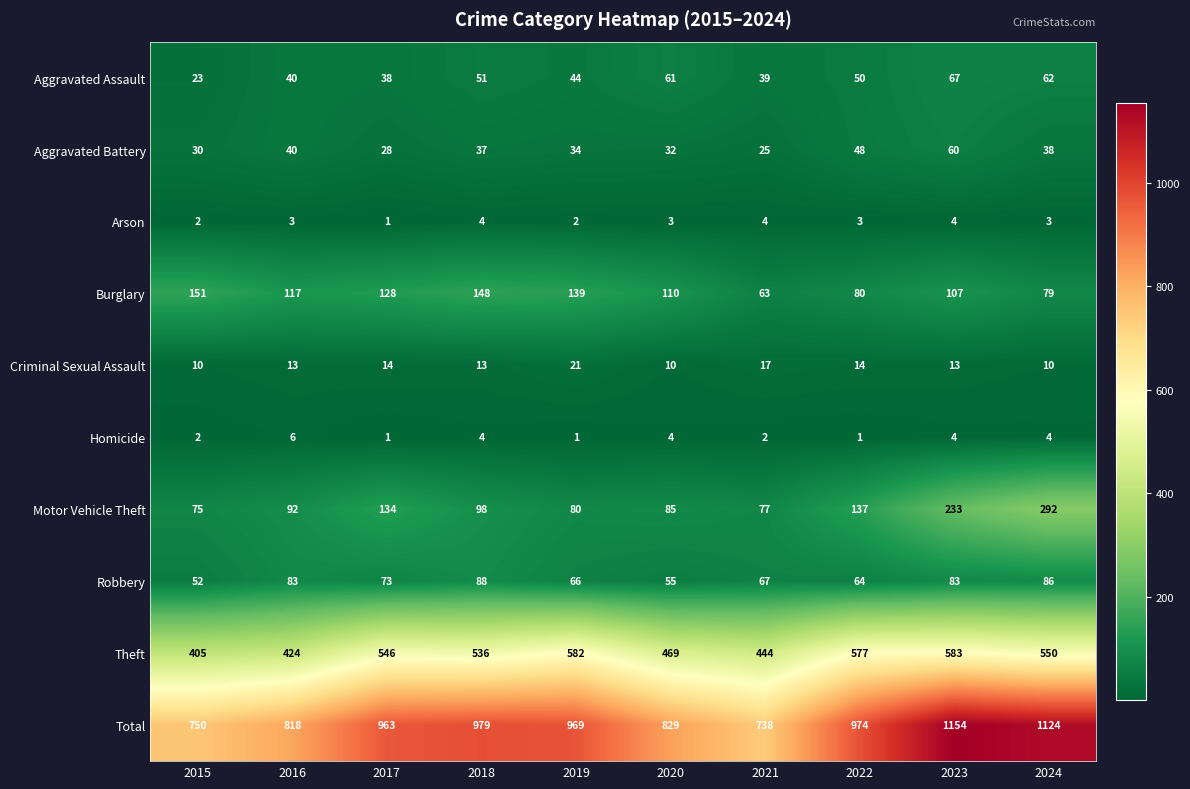

The Motor Vehicle Theft series shows 113 at 2024. True or false?

False